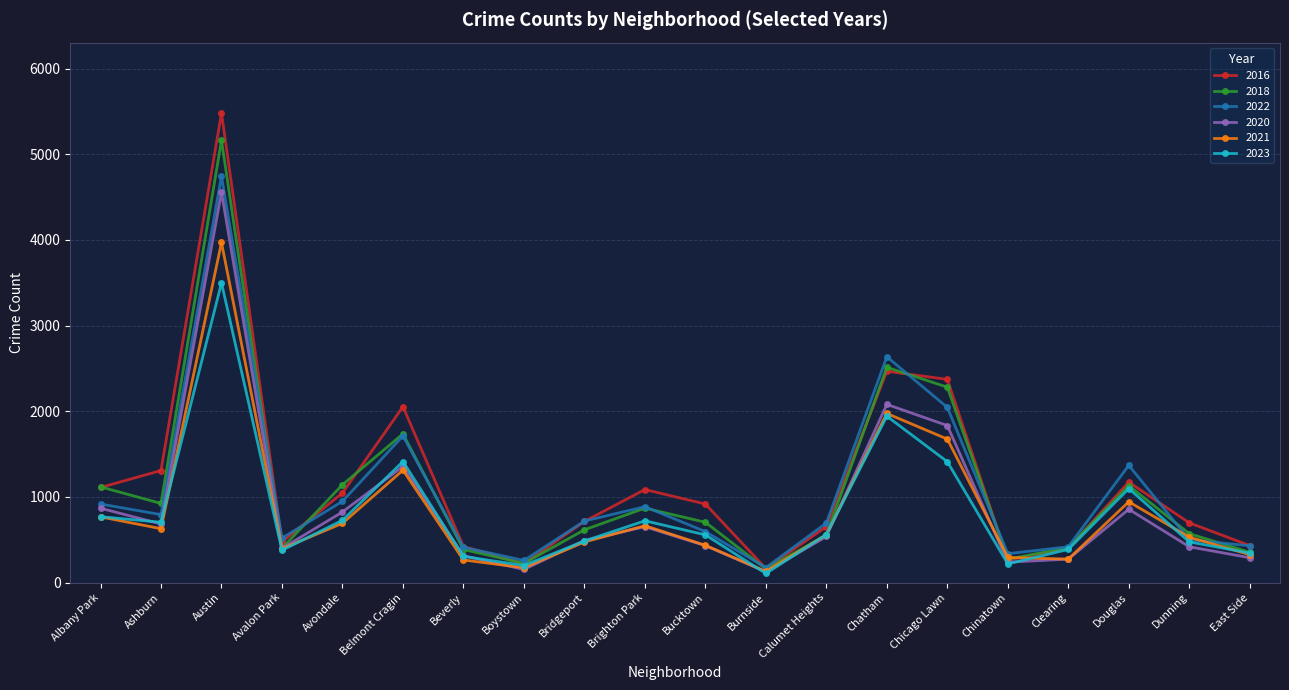

What are all the series names shown in the legend?

2016, 2018, 2022, 2020, 2021, 2023